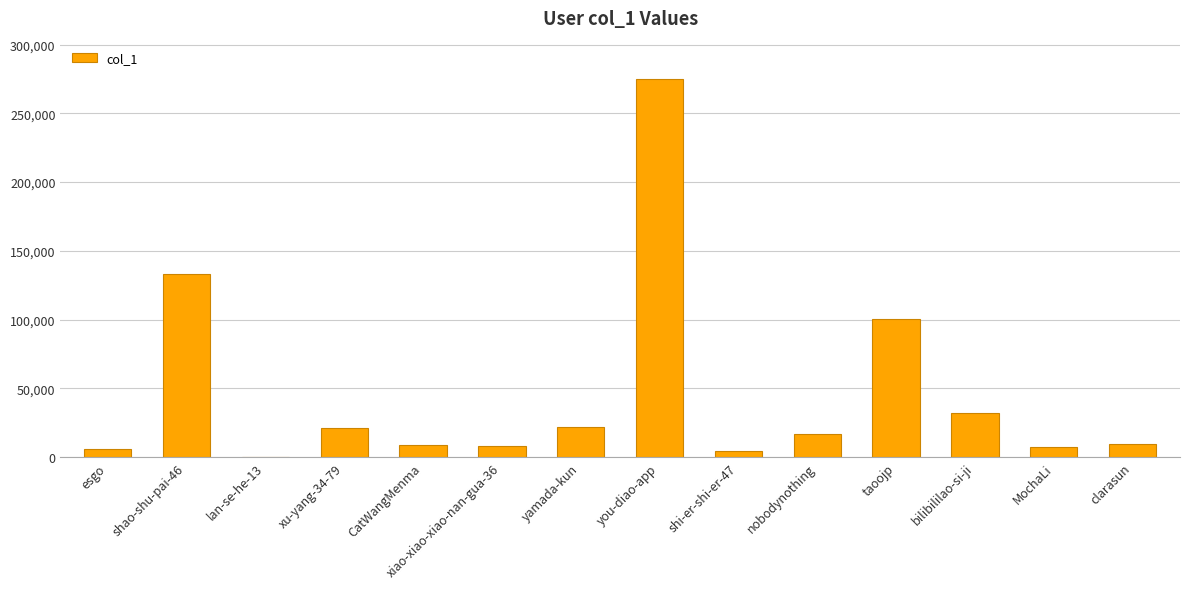

What is the ratio of the value at MochaLi to the value at shao-shu-pai-46?

0.1